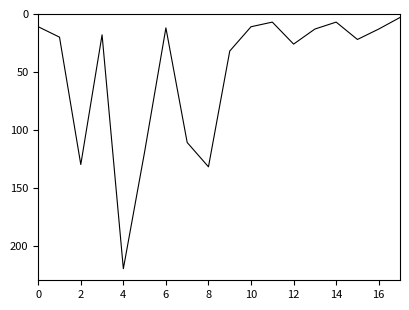

What is the difference between the maximum and minimum values?

217